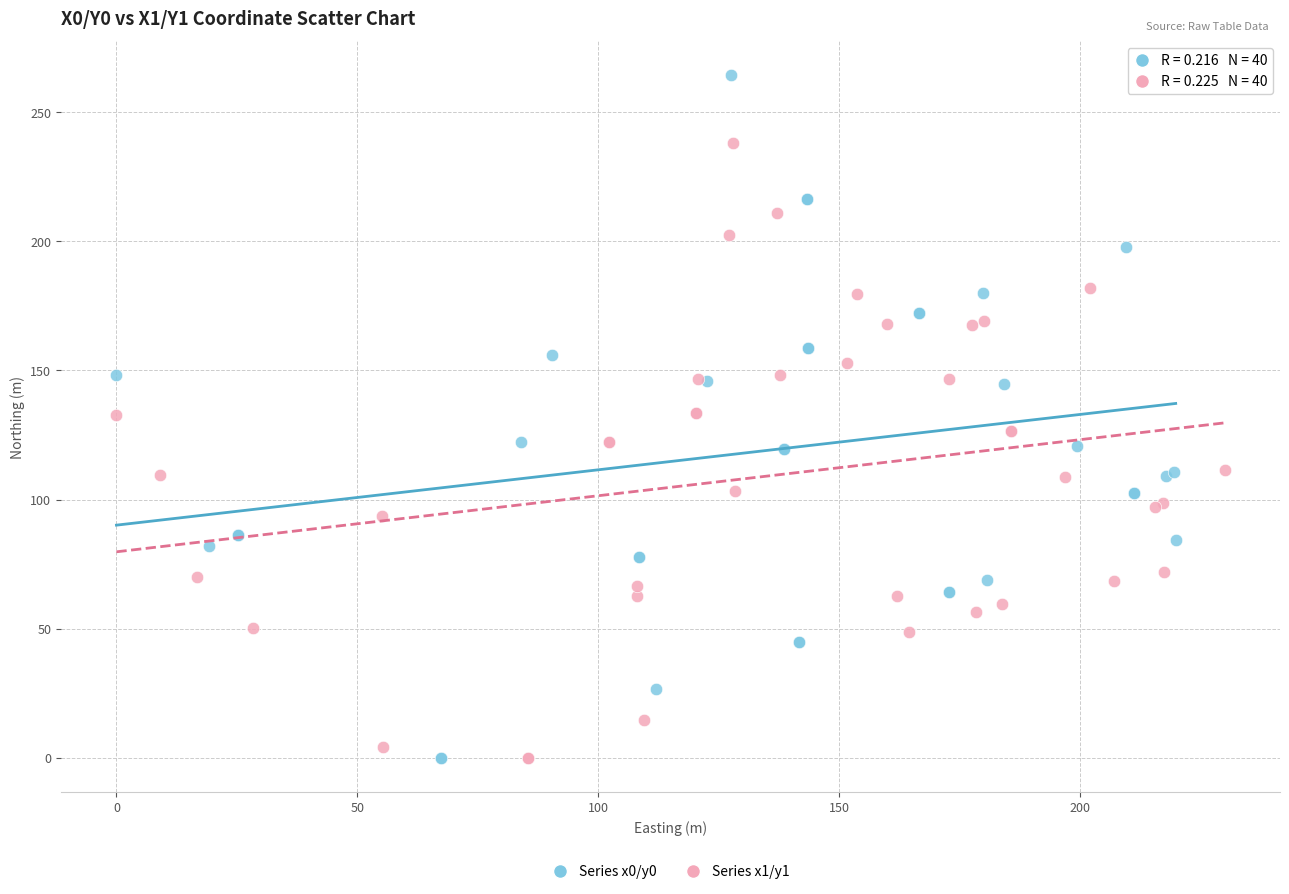

What are all the series names shown in the legend?

Series x0/y0, Series x1/y1